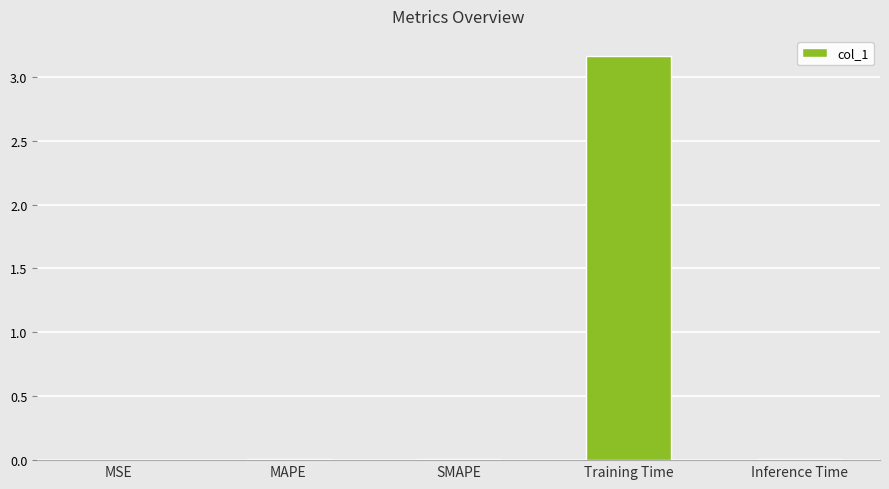

Which category has the highest value across all series?

Training Time